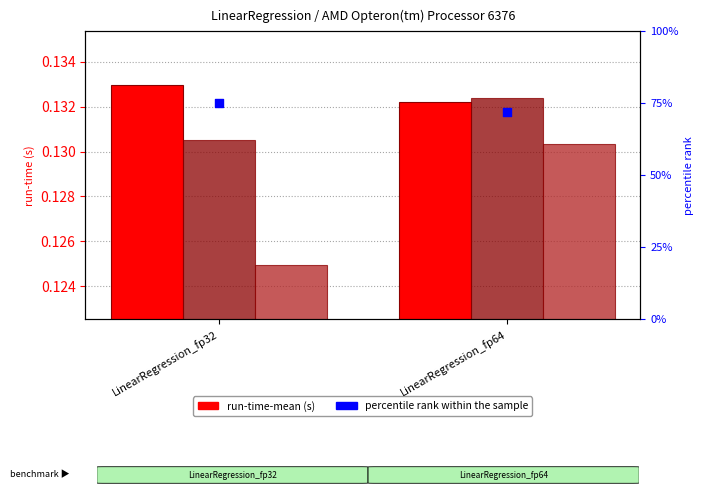

Is the value of run-time-median at LinearRegression_fp64 greater than the value of percentile rank within the sample at LinearRegression_fp64?

No